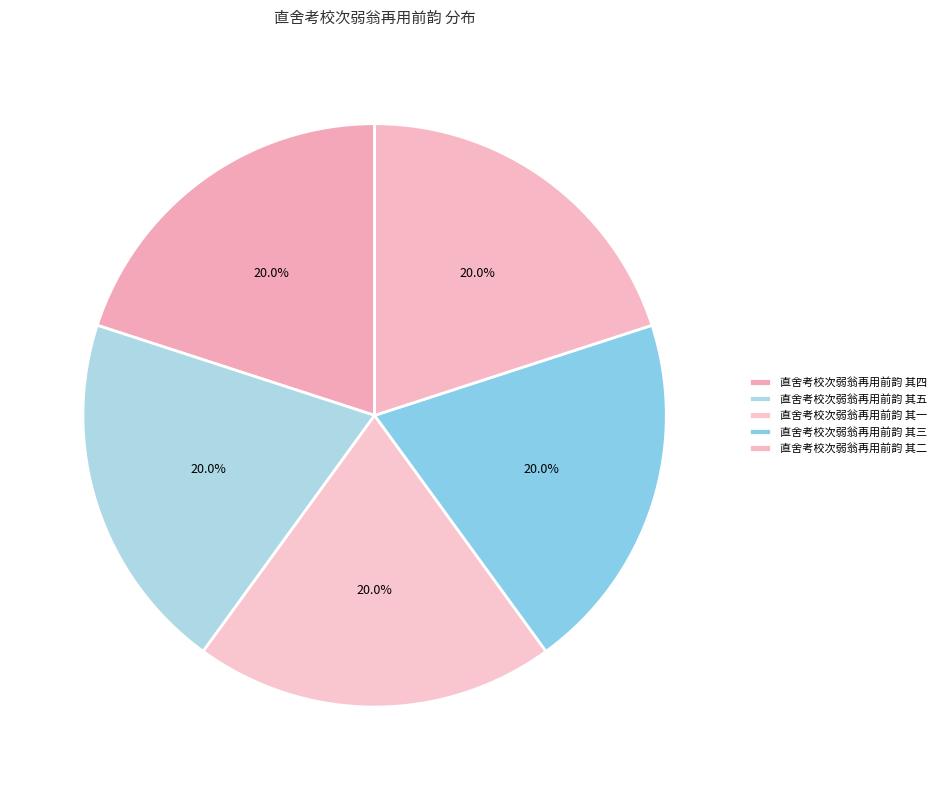

Combined, what portion of the pie is 直舍考校次弱翁再用前韵 其一 and 直舍考校次弱翁再用前韵 其四?

40.0%